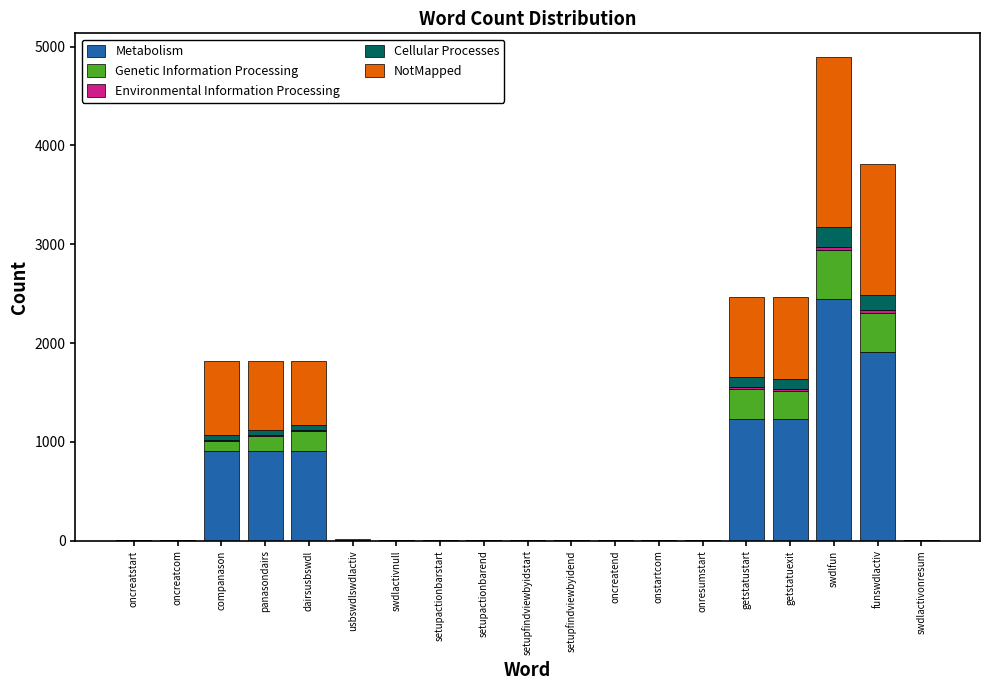

What is the maximum value for Metabolism?

2445